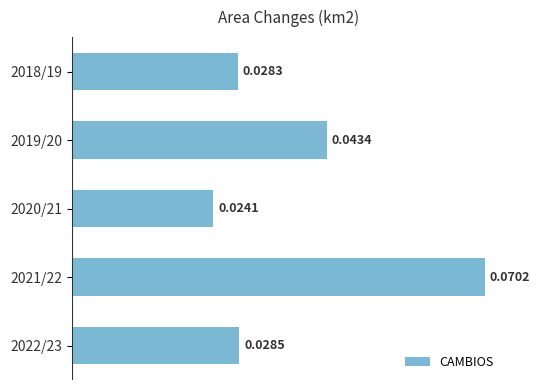

Rank the categories by value from highest to lowest.

2021/22, 2019/20, 2022/23, 2018/19, 2020/21